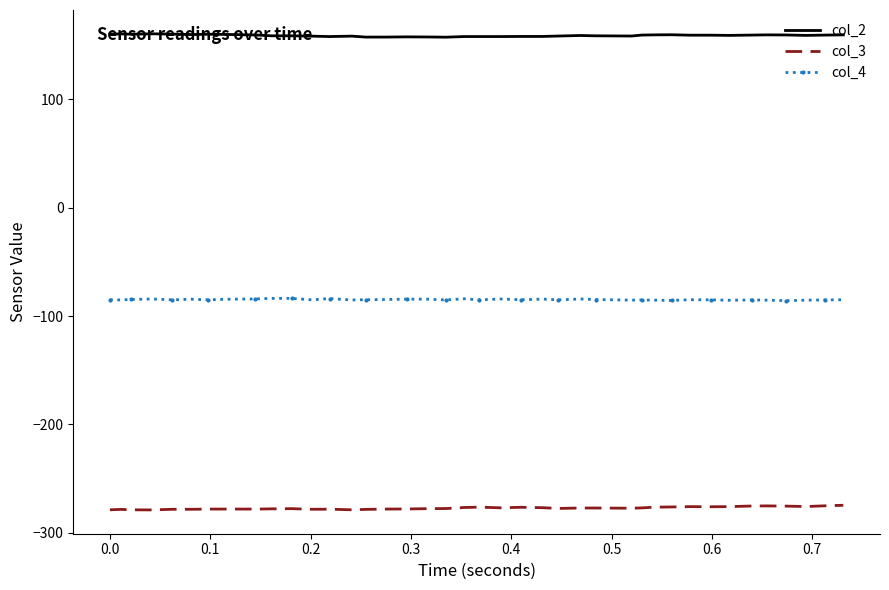

What is the maximum value for col_4?

-83.7